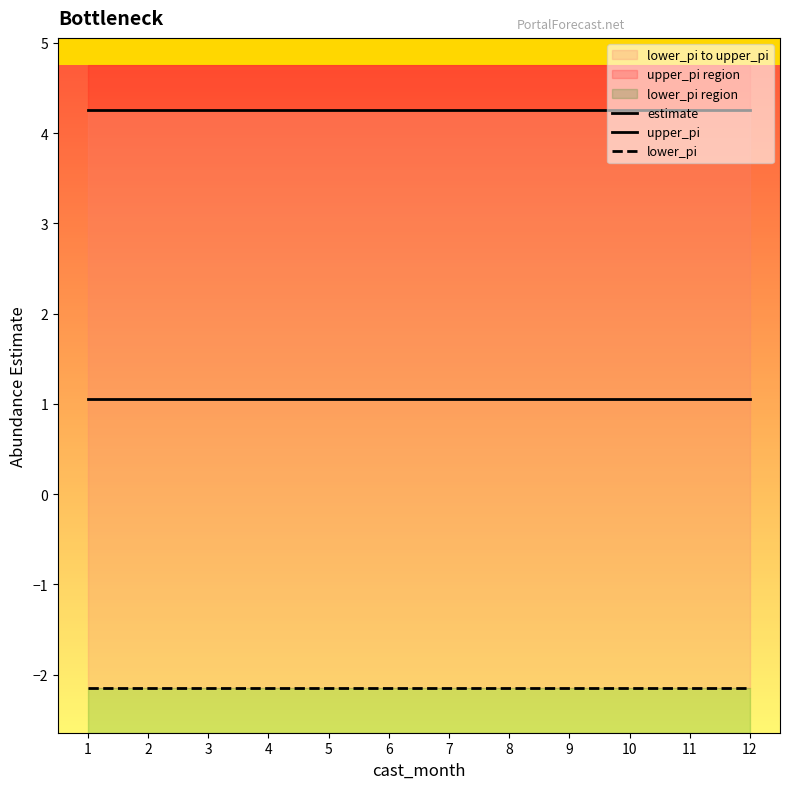

How many lines are shown in the chart?

3